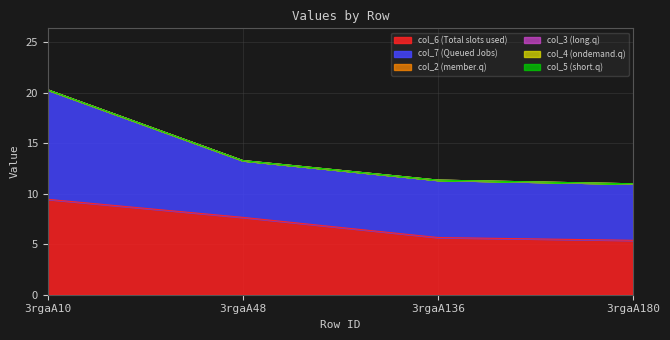

Is it true that col_6 equals 12.7 at 3rgaA48?

False